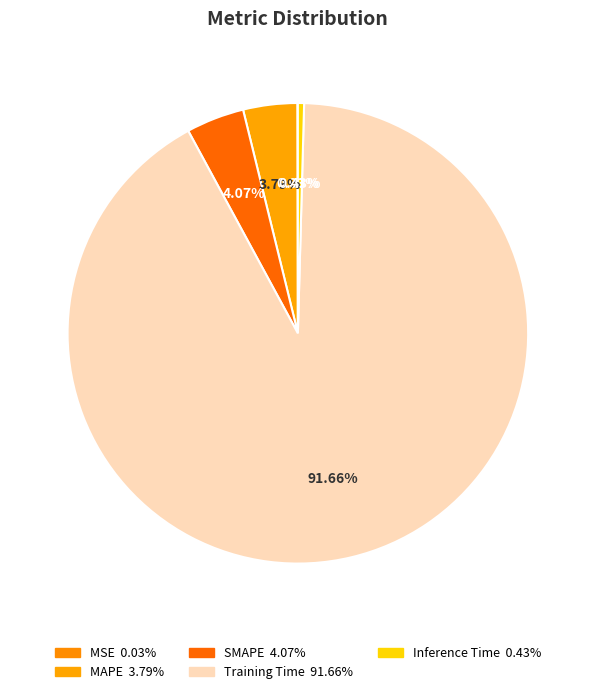

Is the sum of SMAPE and Inference Time greater than half?

No